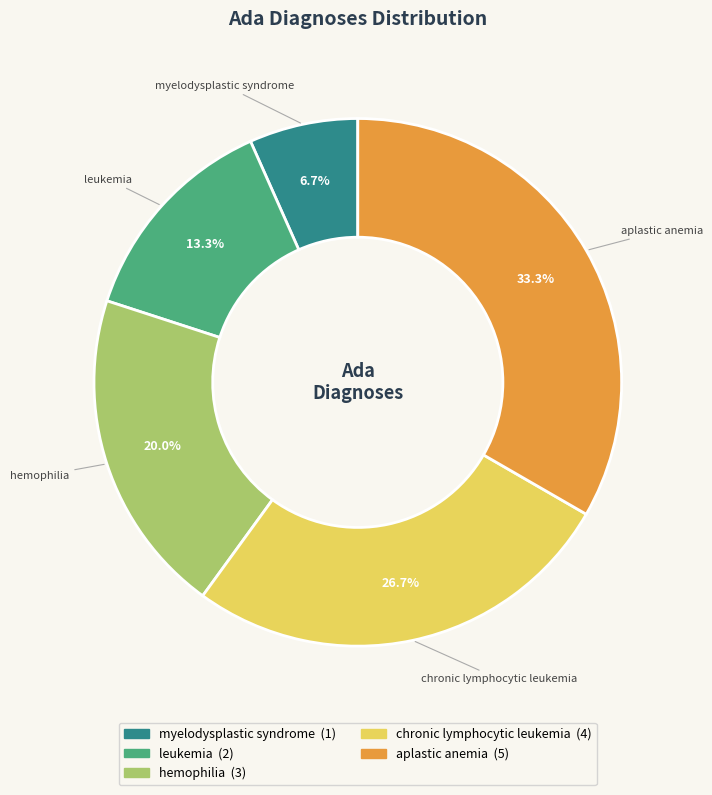

Between chronic lymphocytic leukemia and myelodysplastic syndrome, which is larger?

chronic lymphocytic leukemia